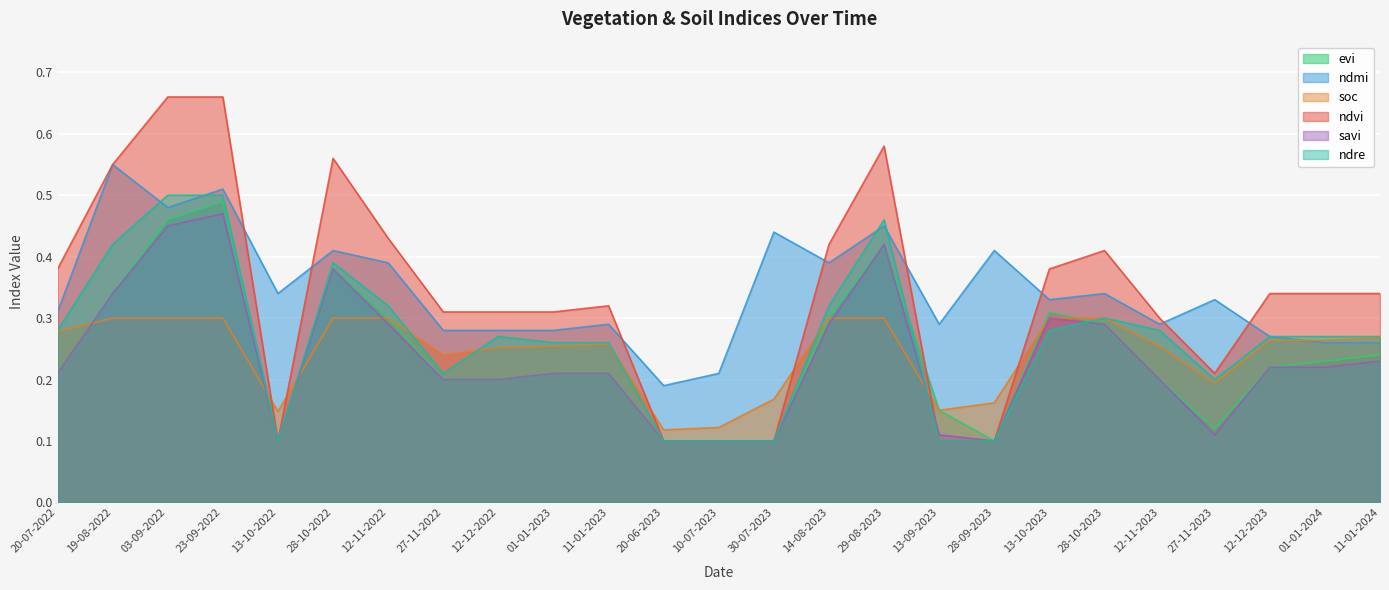

How many interior local valleys does the ndmi series have?

7